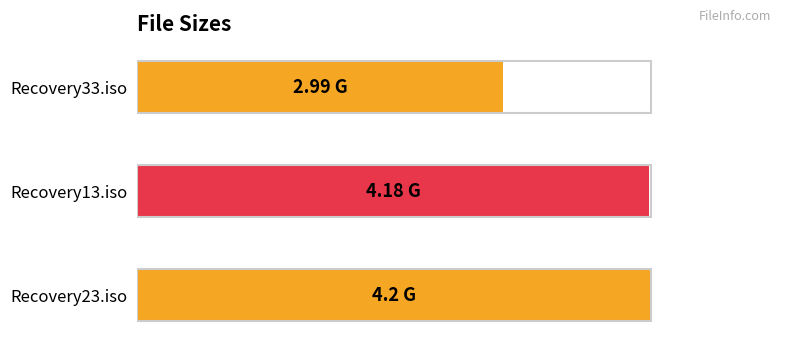

Does the chart contain any negative values?

No